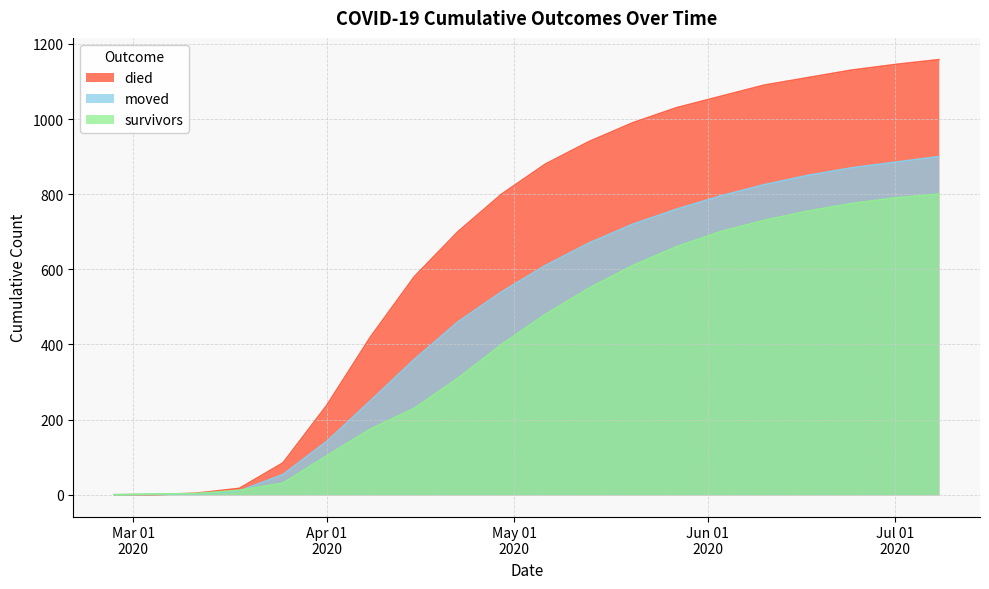

Is the value of moved at 2020-06-10 greater than the value of survivors at 2020-02-27?

Yes